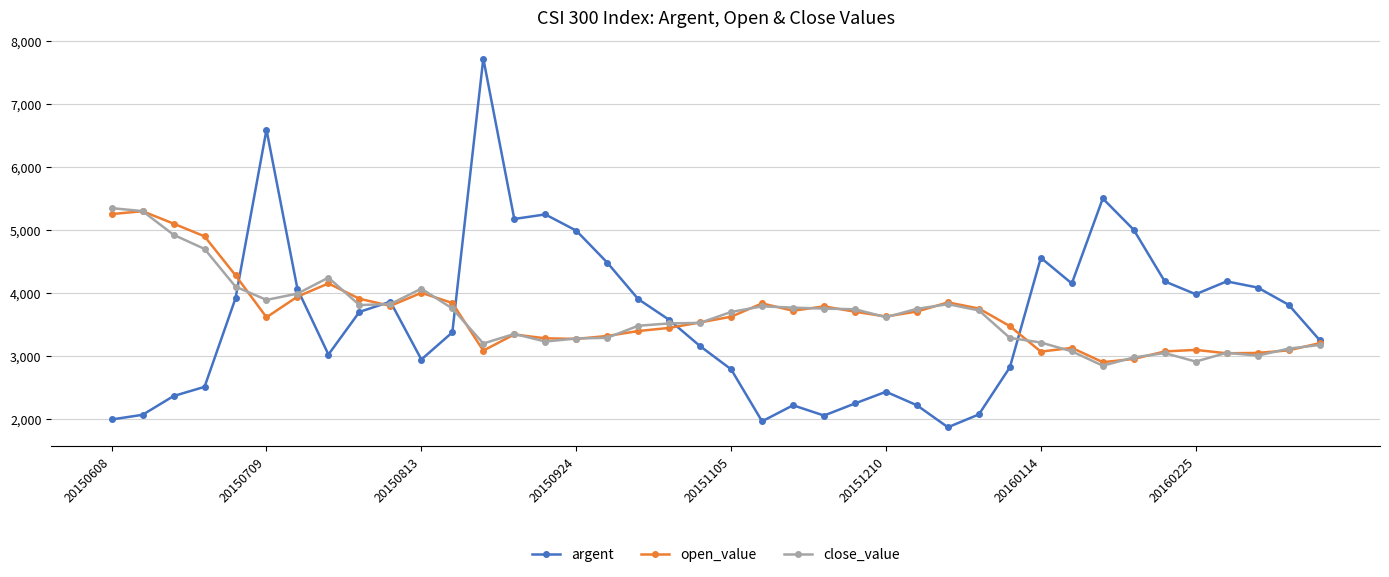

Which series has the largest range (max minus min)?

argent